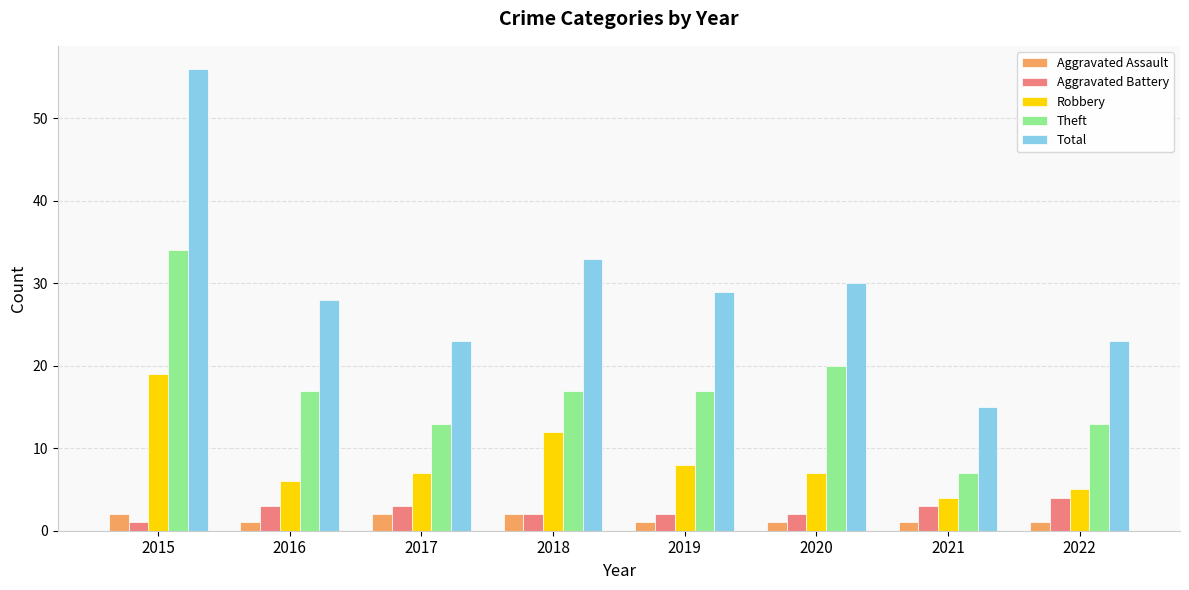

Does the chart contain stacked bars?

No